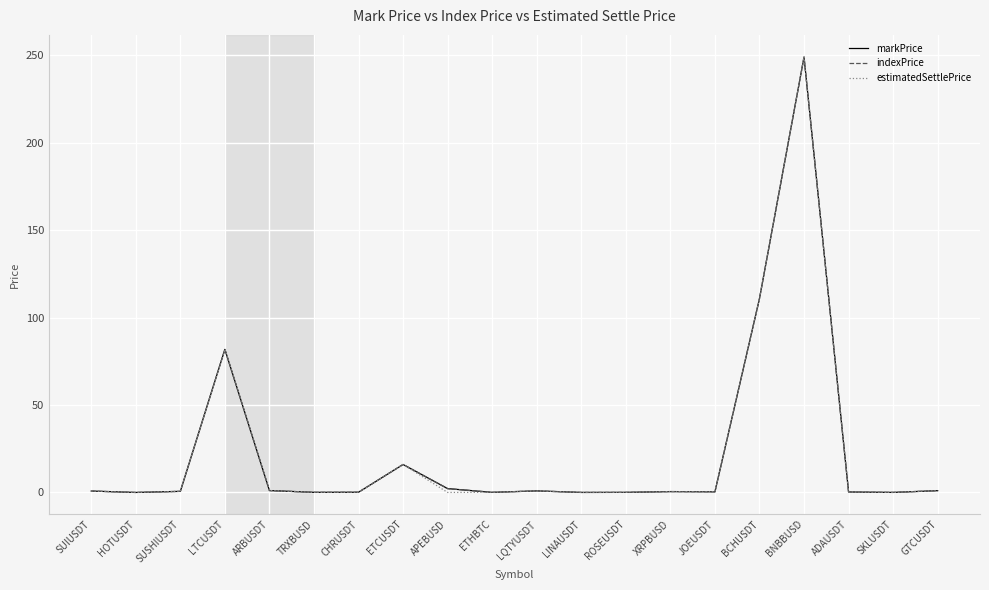

What is the difference between the maximum and minimum values in the markPrice series?

248.9